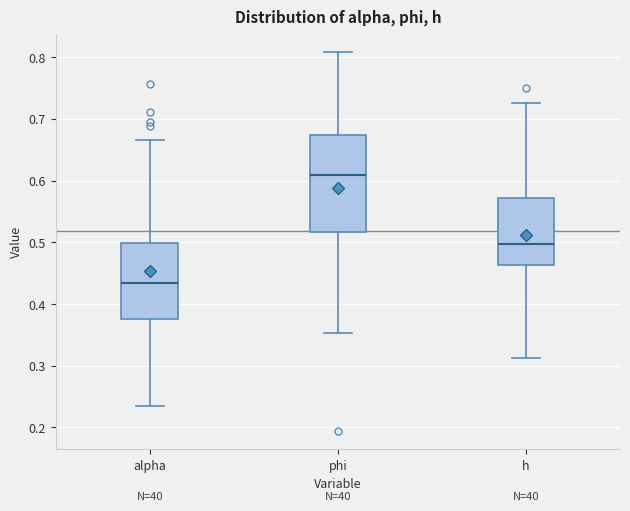

Comparing the boxes themselves (not the whiskers), which one is the tallest?

phi